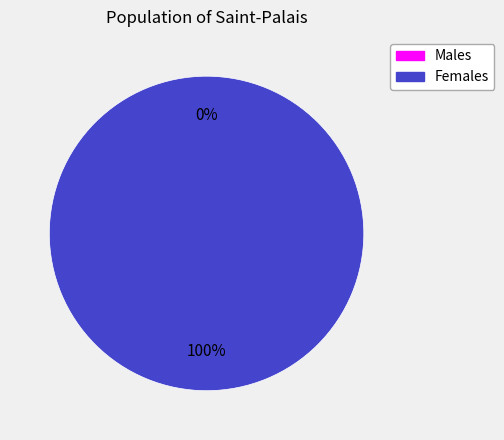

Count the number of slices in the pie.

2